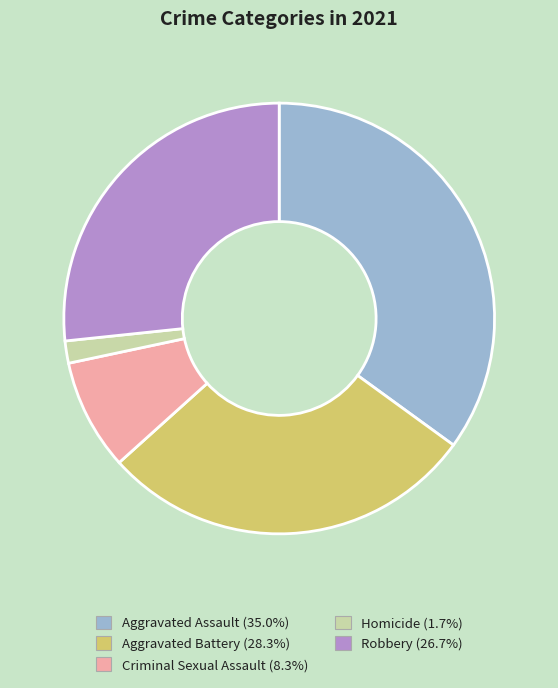

Combined, do Homicide and Robbery account for over 50%?

No